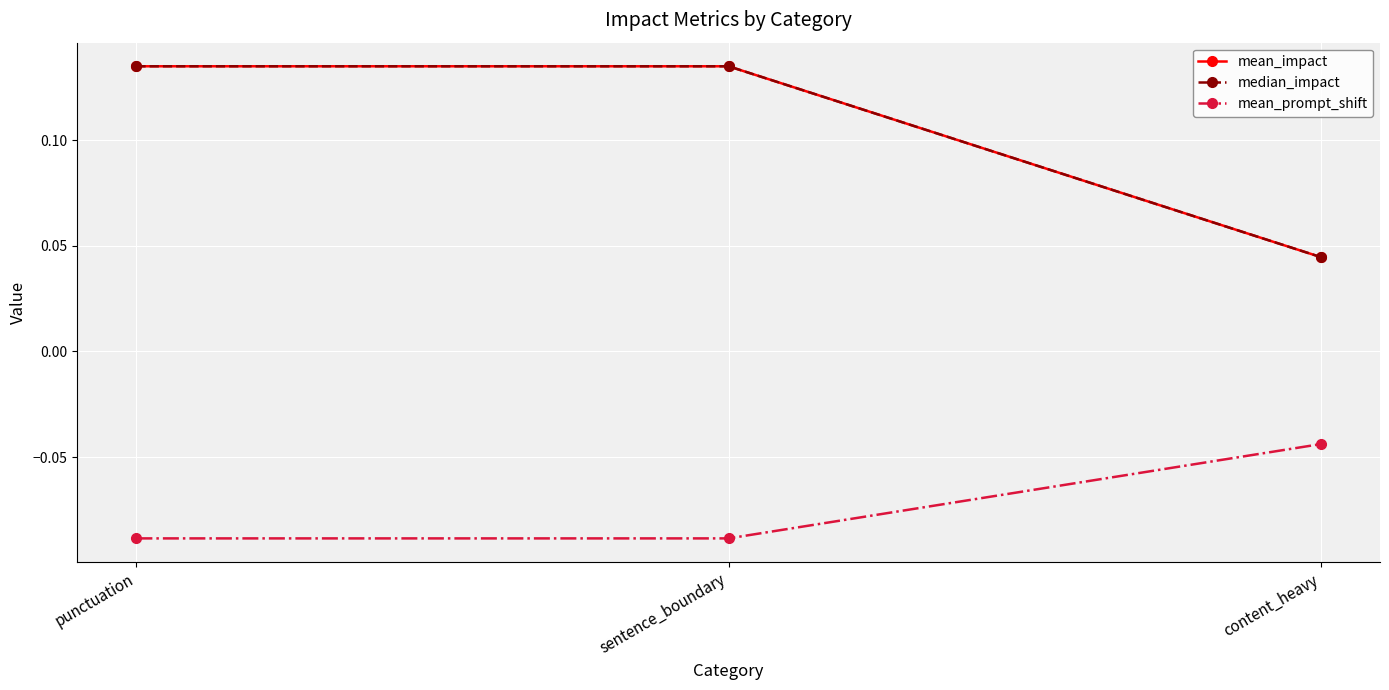

Reading left to right, what are all the values shown in this chart?

mean_impact: 0.1	0.1	0.0
median_impact: 0.1	0.1	0.0
mean_prompt_shift: -0.1	-0.1	-0.0